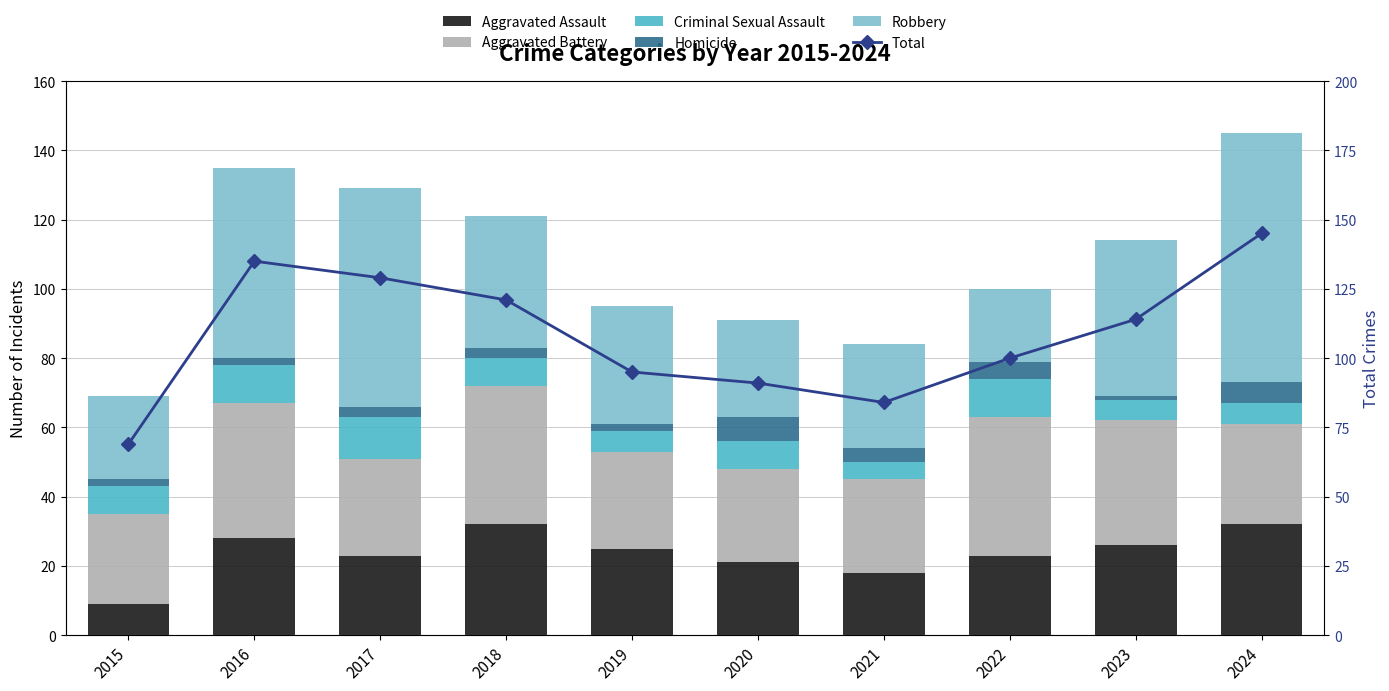

Where is Homicide nearest to the value 4?

2021